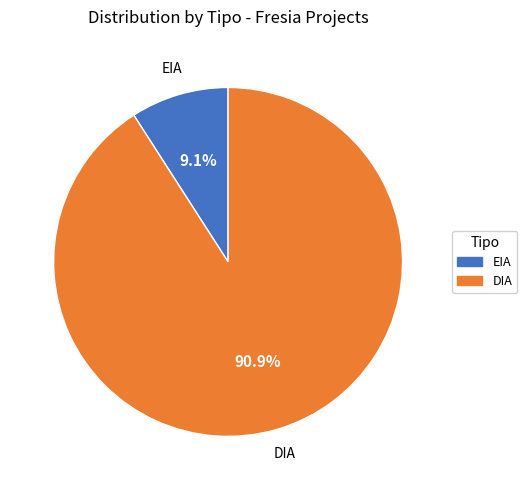

To the nearest percent, what is the difference between the largest and smallest slice percentages?

82%